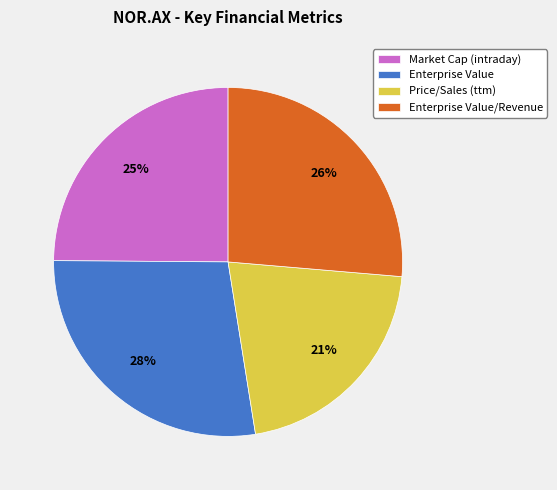

Between Market Cap (intraday) and Enterprise Value, which is larger?

Enterprise Value